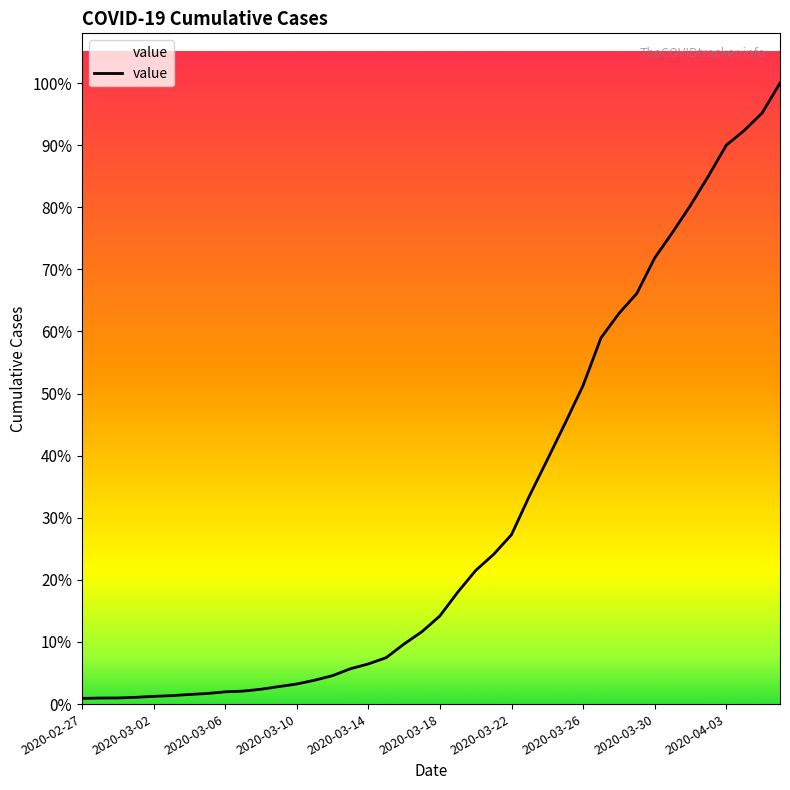

Does the chart display data point markers on the line(s)?

No